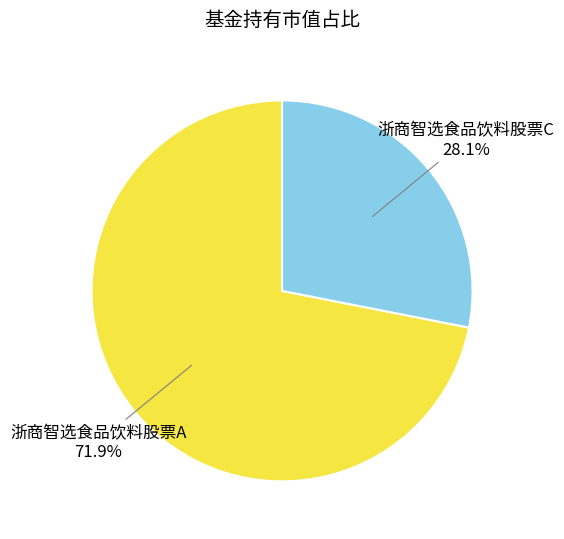

Which category accounts for the majority?

浙商智选食品饮料股票A